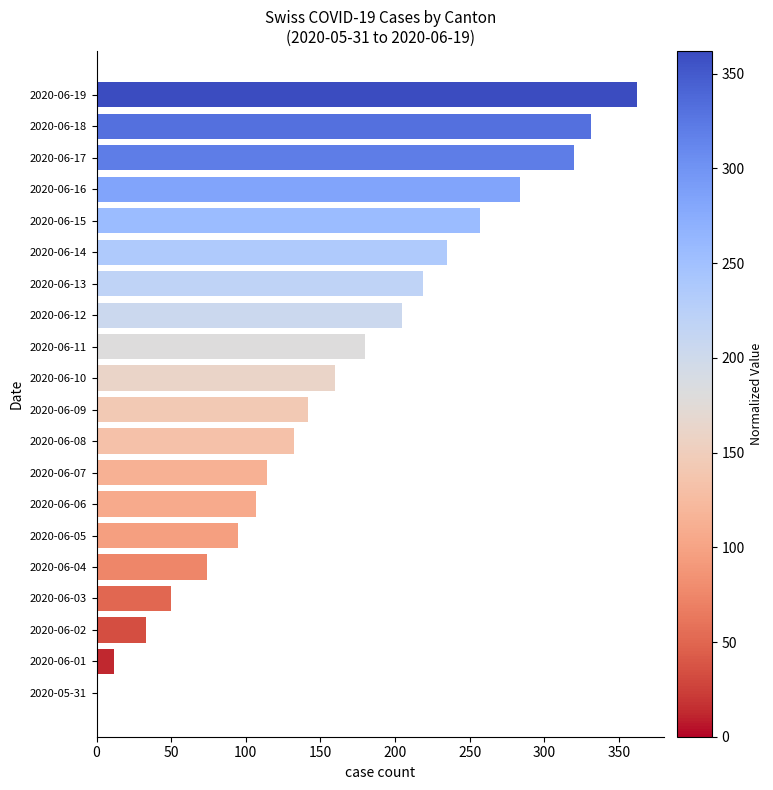

The value at 2020-06-14 is 235. True or false?

True